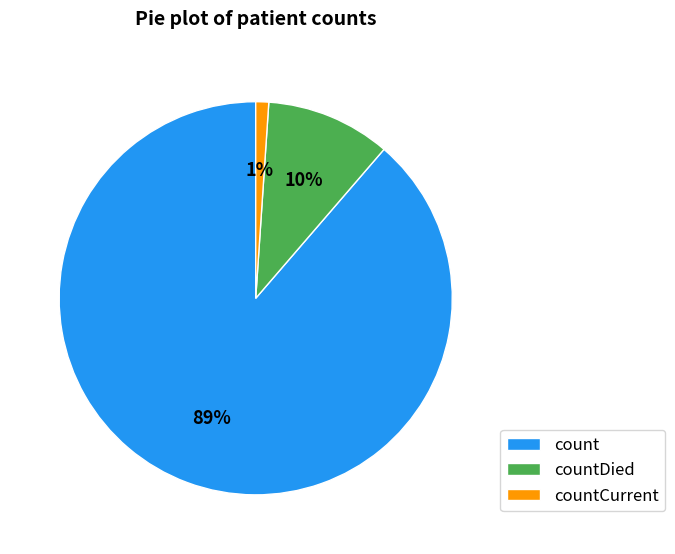

Which slice represents more than half of the pie?

count